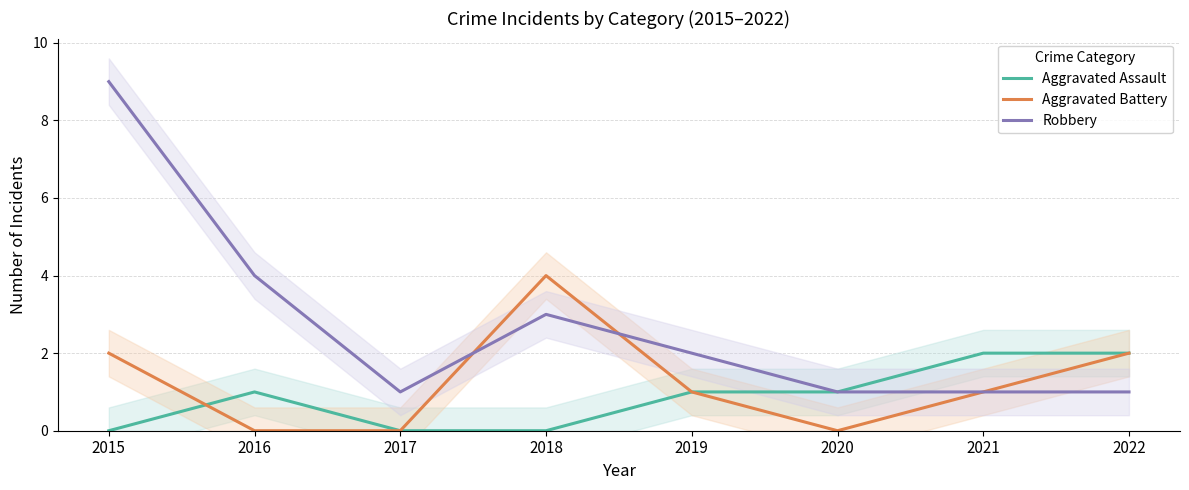

How many lines are shown in the chart?

3